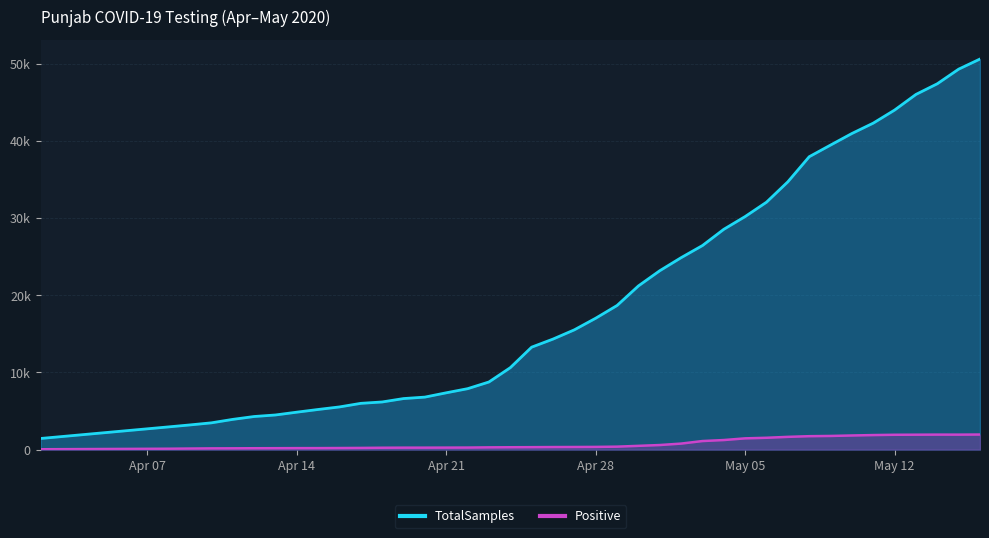

Which series has the largest range (max minus min)?

TotalSamples